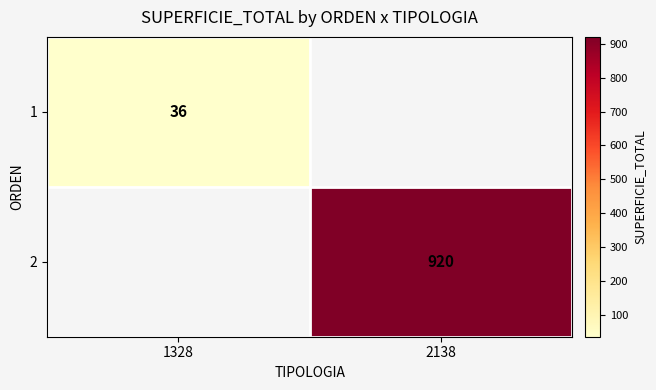

True or false: 1 has a value of 36 at 1328.

True